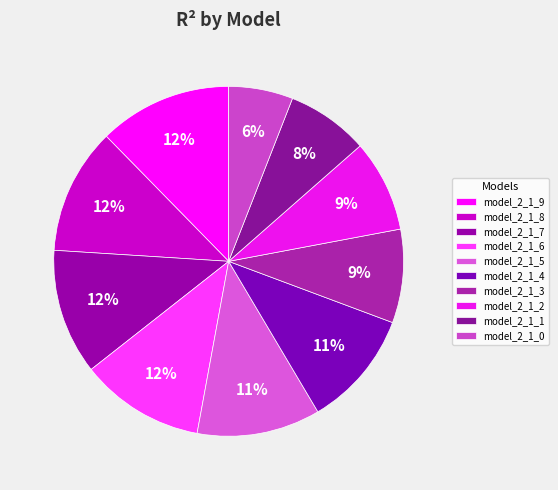

Is model_2_1_7 the majority of the pie?

No